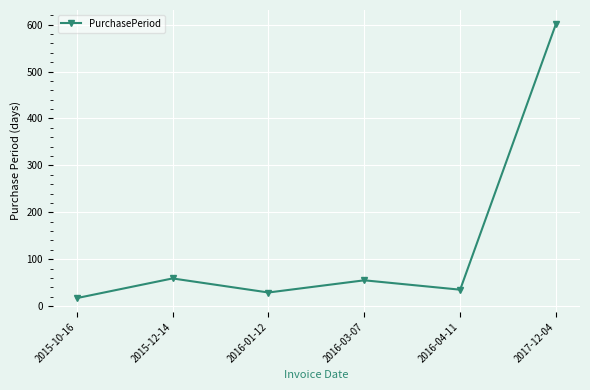

How many lines are shown in the chart?

1